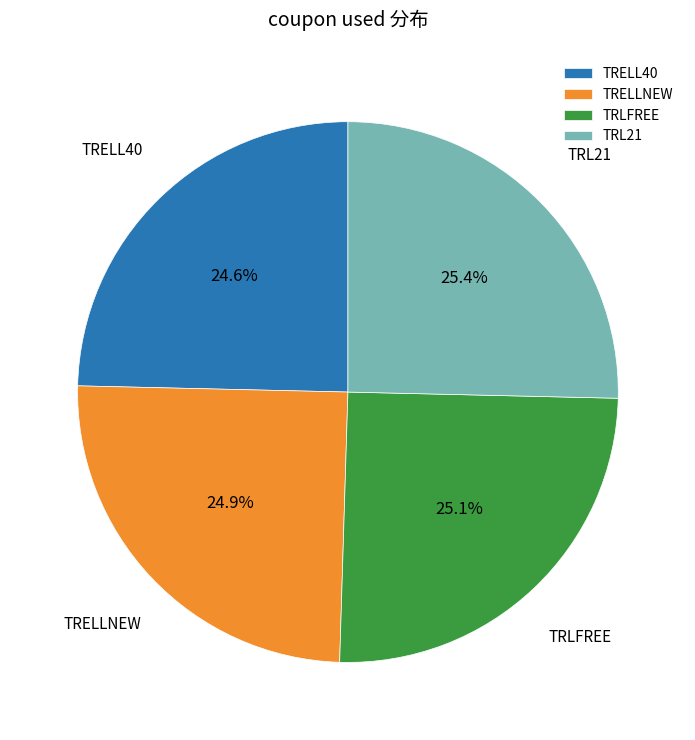

True or false: TRELLNEW accounts for 25% of the total.

True